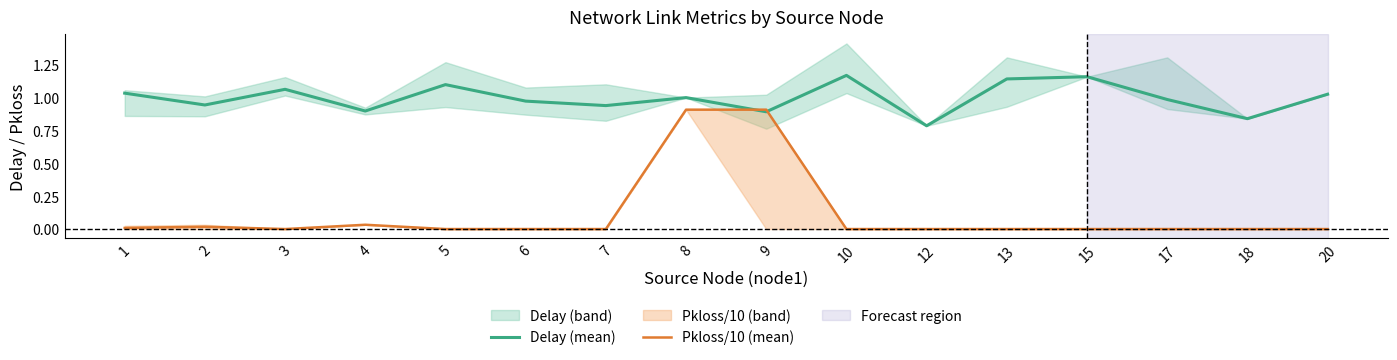

The Delay (mean) series shows 1.3 at 12. True or false?

False